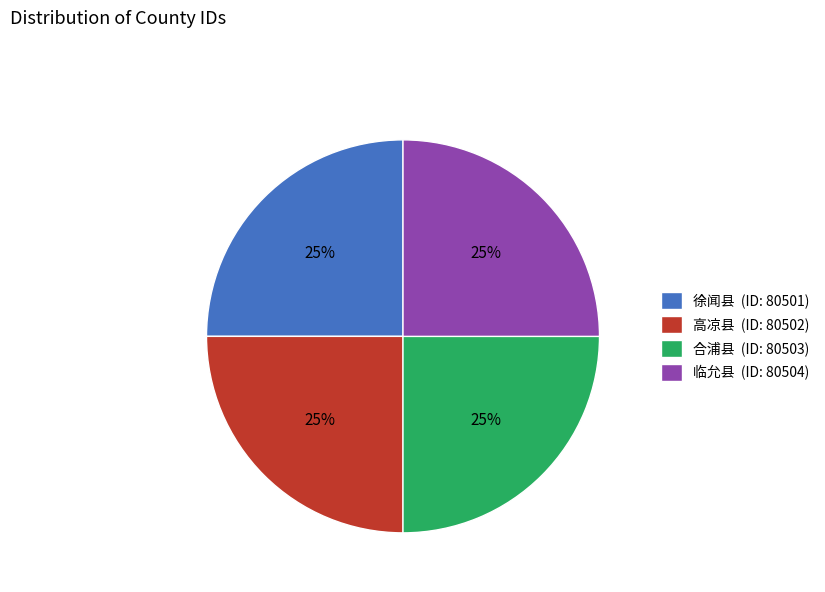

True or false: 临允县 (ID: 80504) accounts for 13% of the total.

False